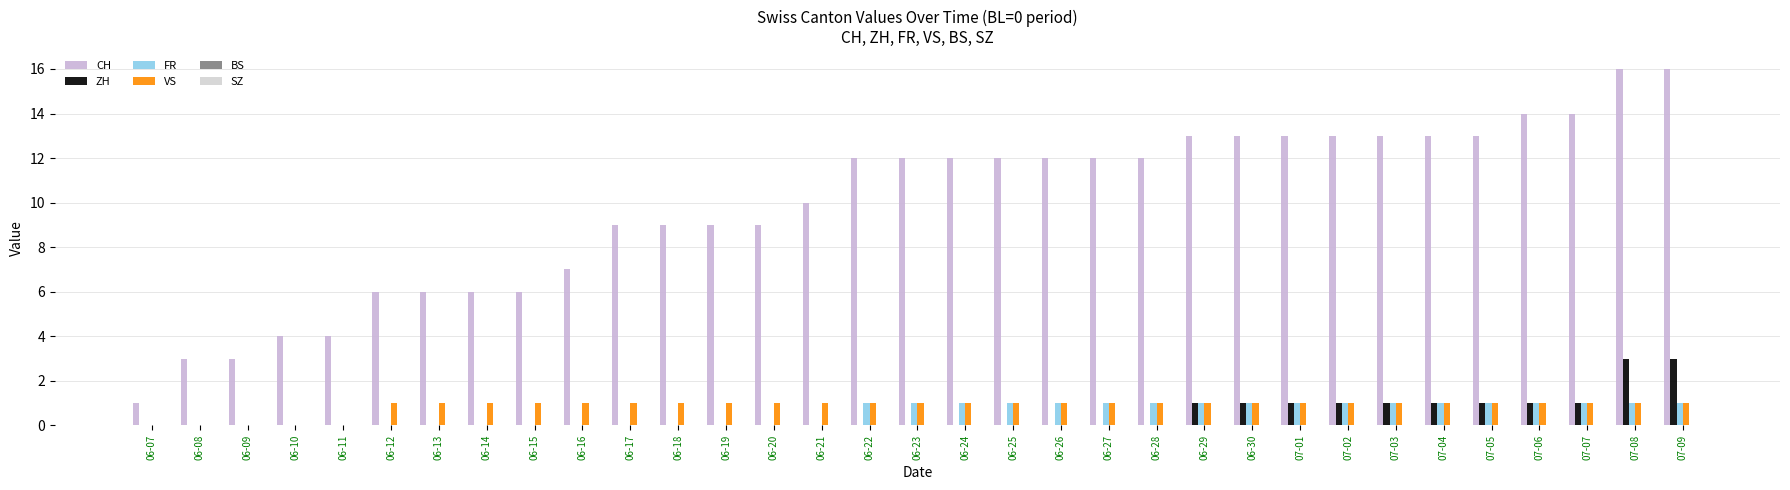

Is it true that CH equals 13 at 07-03?

True